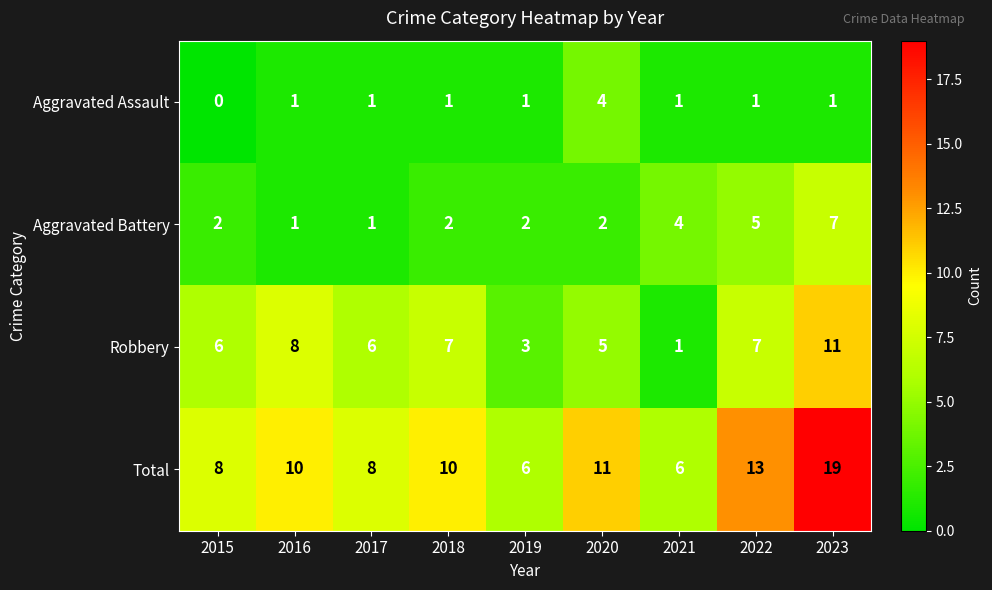

What is the difference between the maximum and minimum values in the Robbery series?

10